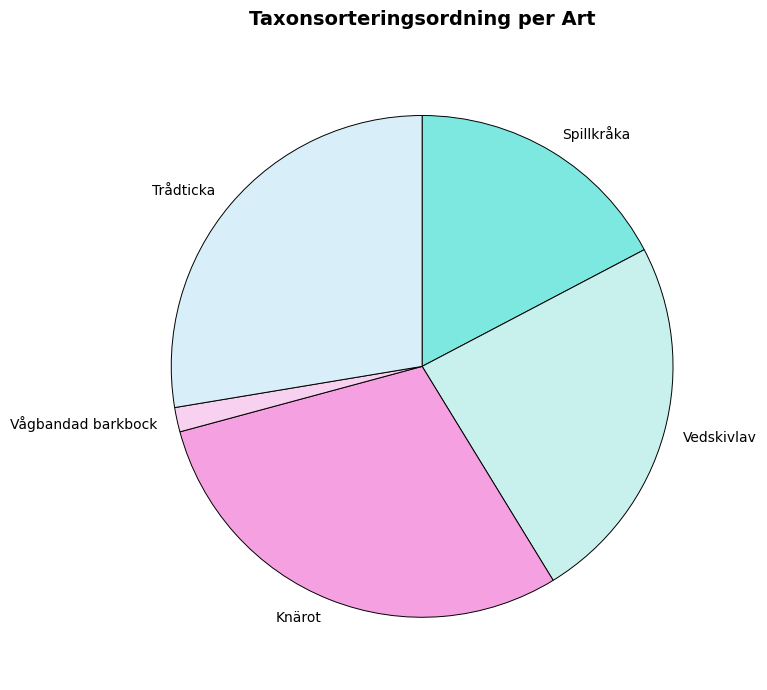

Rank the categories by value from lowest to highest.

Vågbandad barkbock, Spillkråka, Vedskivlav, Trådticka, Knärot